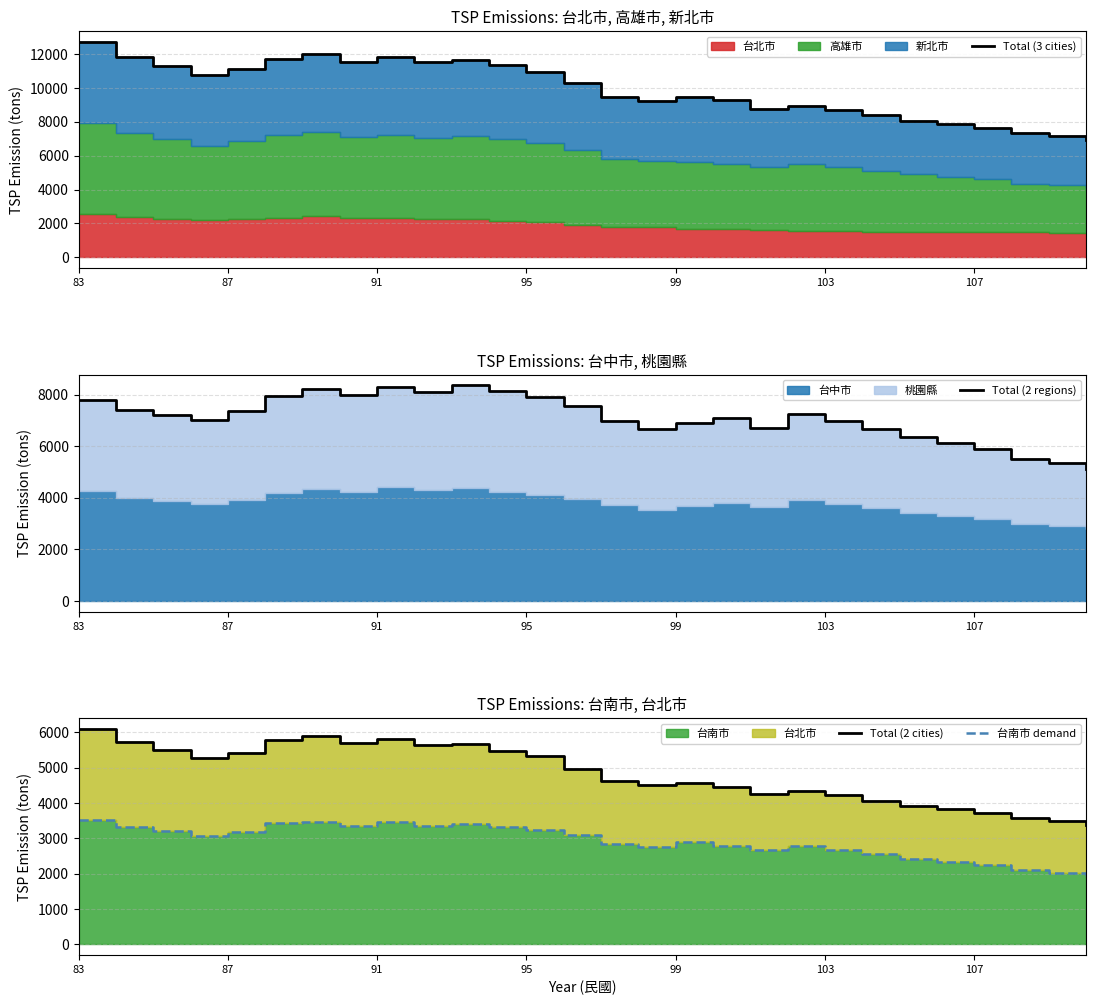

What is the spread (max minus min) of values at 10?

8248.0